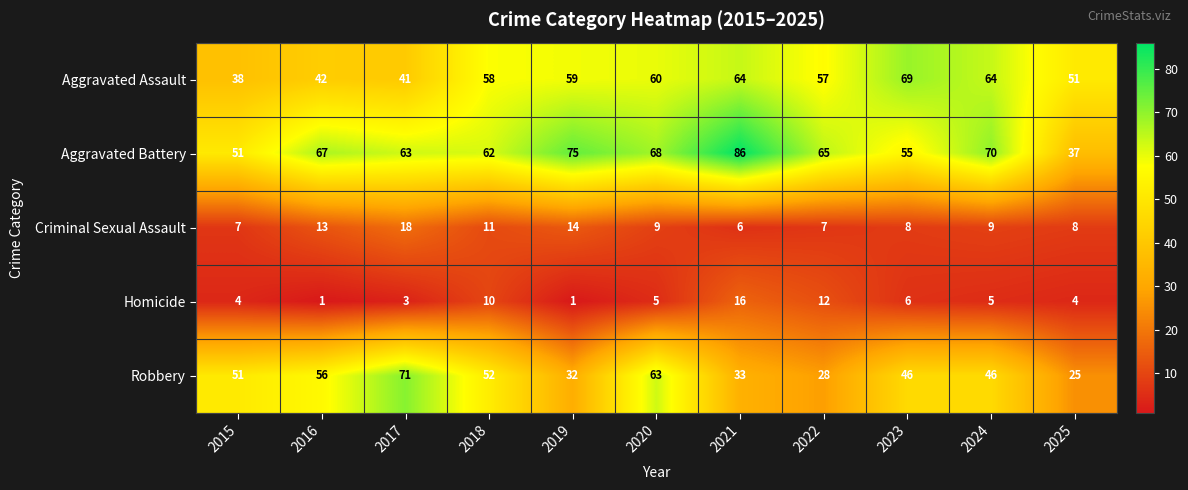

The value of Criminal Sexual Assault at 2019 is 22. True or false?

False